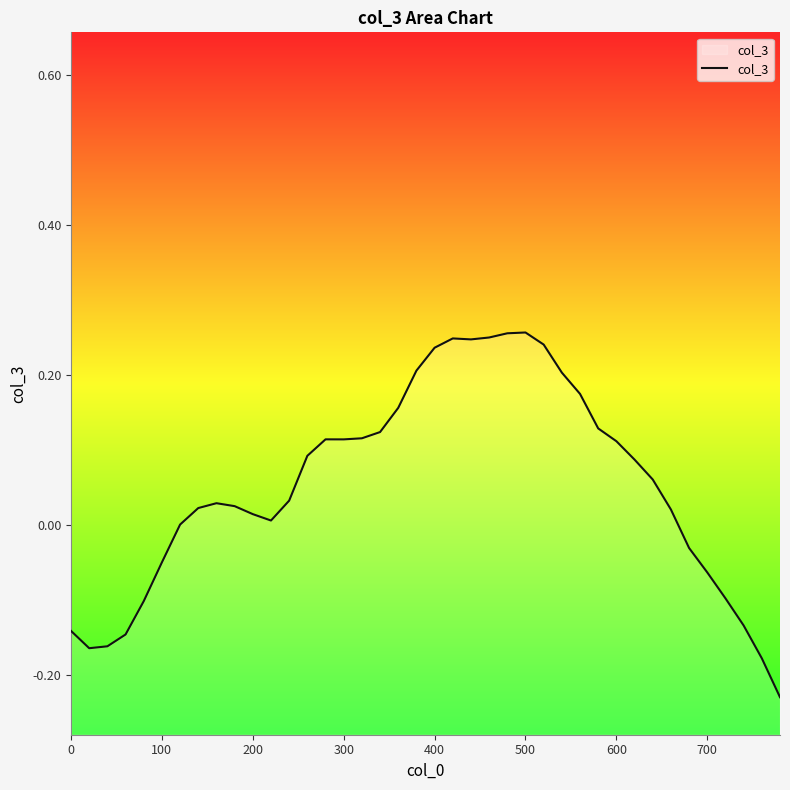

Does the chart display data point markers on the line(s)?

No